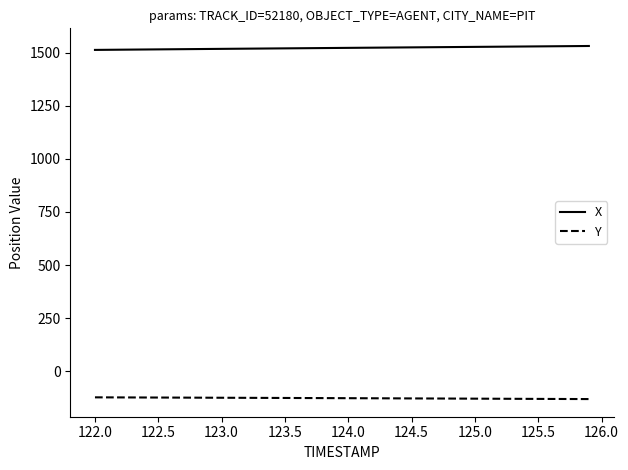

Which series has the largest total across all categories?

X